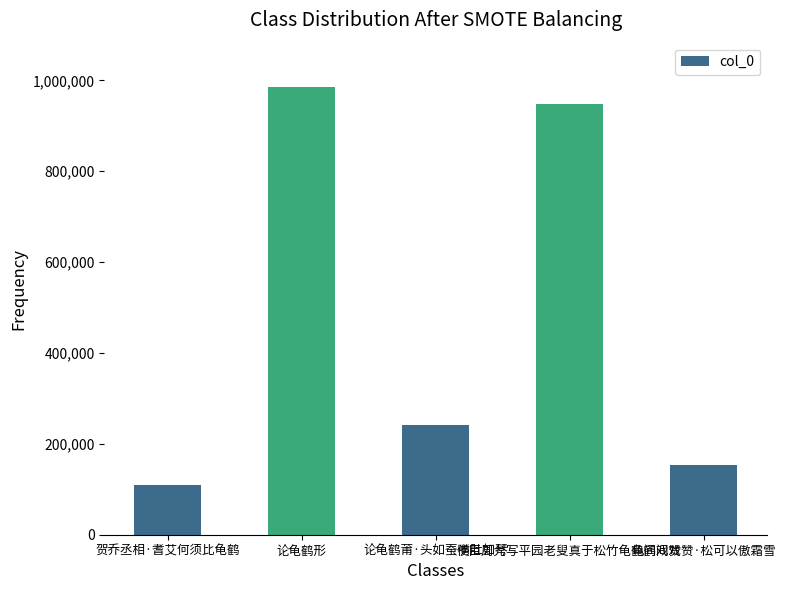

What is the difference between the maximum and second lowest values?

832086